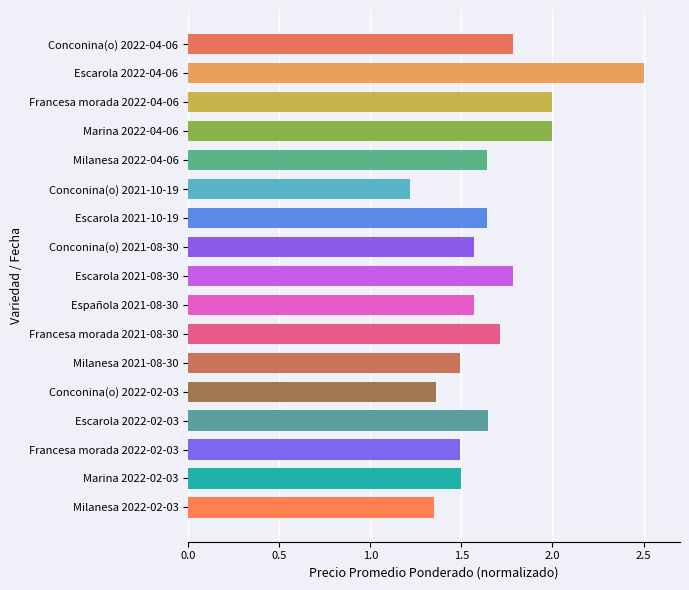

How many bars are there in total?

17